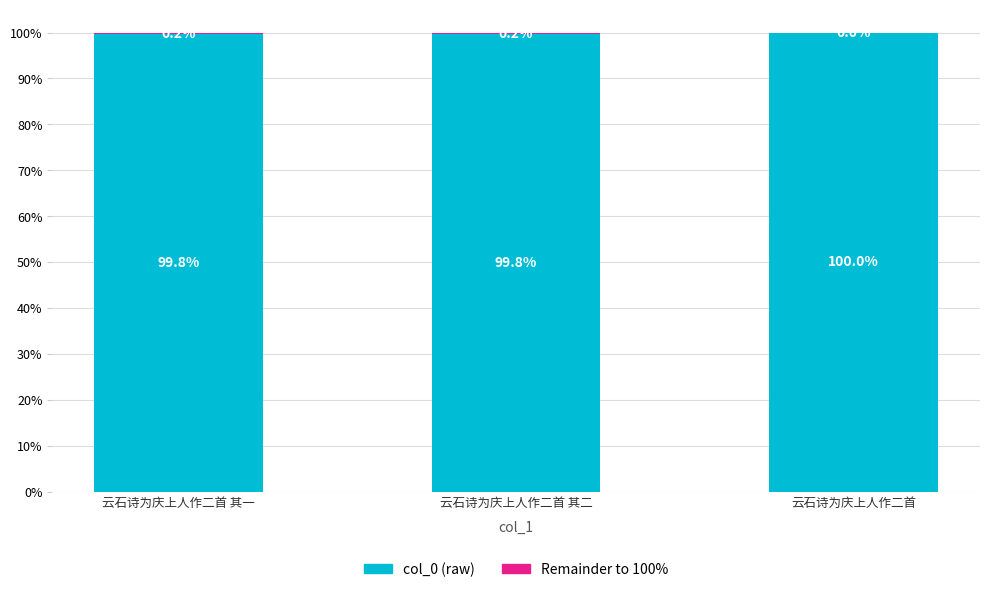

What is the highest value of the col_0 (raw) series?

100.0